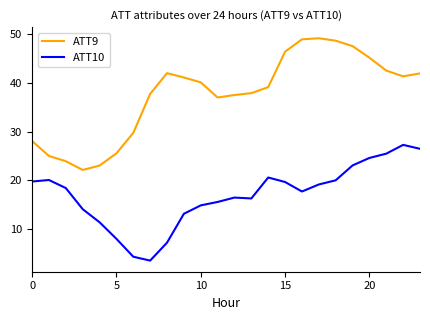

Which series has the largest range (max minus min)?

ATT9